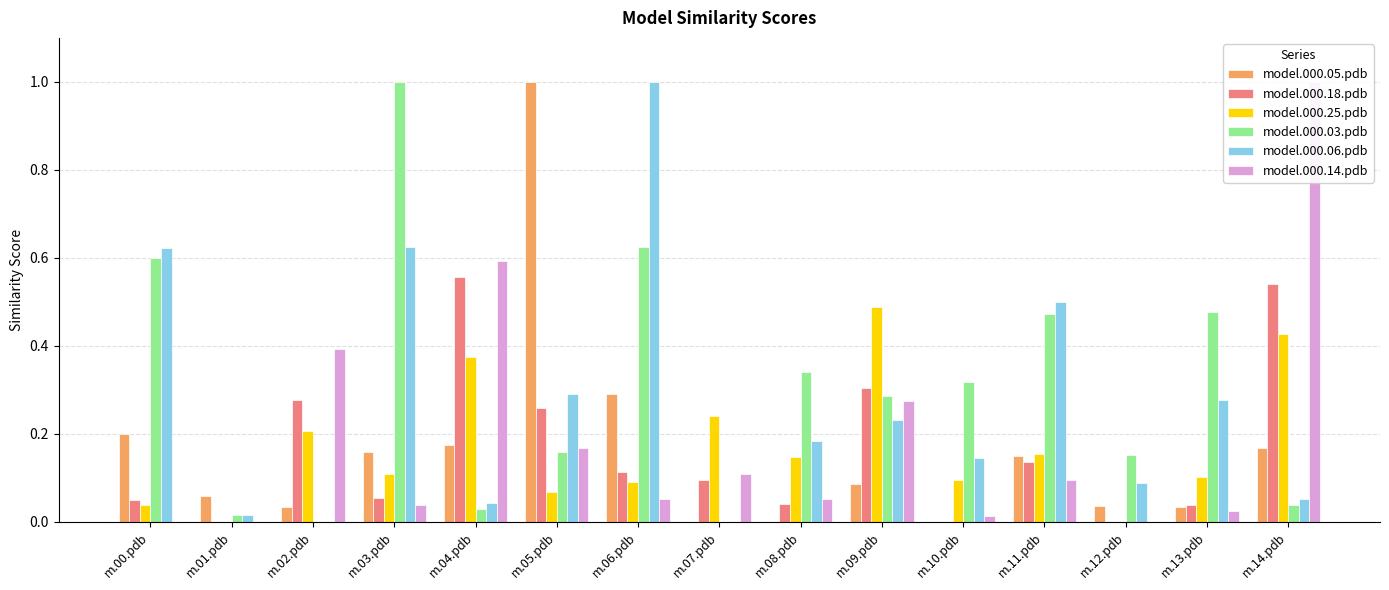

Reading left to right, extract all data points from this chart.

model.000.05.pdb: m.00.pdb=0.2	m.01.pdb=0.1	m.02.pdb=0.0	m.03.pdb=0.2	m.04.pdb=0.2	m.05.pdb=1.0	m.06.pdb=0.3	m.07.pdb=0.0	m.08.pdb=0.0	m.09.pdb=0.1	m.10.pdb=0.0	m.11.pdb=0.1	m.12.pdb=0.0	m.13.pdb=0.0	m.14.pdb=0.2
model.000.18.pdb: m.00.pdb=0.0	m.01.pdb=0.0	m.02.pdb=0.3	m.03.pdb=0.1	m.04.pdb=0.6	m.05.pdb=0.3	m.06.pdb=0.1	m.07.pdb=0.1	m.08.pdb=0.0	m.09.pdb=0.3	m.10.pdb=0.0	m.11.pdb=0.1	m.12.pdb=0.0	m.13.pdb=0.0	m.14.pdb=0.5
model.000.25.pdb: m.00.pdb=0.0	m.01.pdb=0.0	m.02.pdb=0.2	m.03.pdb=0.1	m.04.pdb=0.4	m.05.pdb=0.1	m.06.pdb=0.1	m.07.pdb=0.2	m.08.pdb=0.1	m.09.pdb=0.5	m.10.pdb=0.1	m.11.pdb=0.2	m.12.pdb=0.0	m.13.pdb=0.1	m.14.pdb=0.4
model.000.03.pdb: m.00.pdb=0.6	m.01.pdb=0.0	m.02.pdb=0.0	m.03.pdb=1.0	m.04.pdb=0.0	m.05.pdb=0.2	m.06.pdb=0.6	m.07.pdb=0.0	m.08.pdb=0.3	m.09.pdb=0.3	m.10.pdb=0.3	m.11.pdb=0.5	m.12.pdb=0.2	m.13.pdb=0.5	m.14.pdb=0.0
model.000.06.pdb: m.00.pdb=0.6	m.01.pdb=0.0	m.02.pdb=0.0	m.03.pdb=0.6	m.04.pdb=0.0	m.05.pdb=0.3	m.06.pdb=1.0	m.07.pdb=0.0	m.08.pdb=0.2	m.09.pdb=0.2	m.10.pdb=0.1	m.11.pdb=0.5	m.12.pdb=0.1	m.13.pdb=0.3	m.14.pdb=0.1
model.000.14.pdb: m.00.pdb=0.0	m.01.pdb=0.0	m.02.pdb=0.4	m.03.pdb=0.0	m.04.pdb=0.6	m.05.pdb=0.2	m.06.pdb=0.1	m.07.pdb=0.1	m.08.pdb=0.1	m.09.pdb=0.3	m.10.pdb=0.0	m.11.pdb=0.1	m.12.pdb=0.0	m.13.pdb=0.0	m.14.pdb=1.0